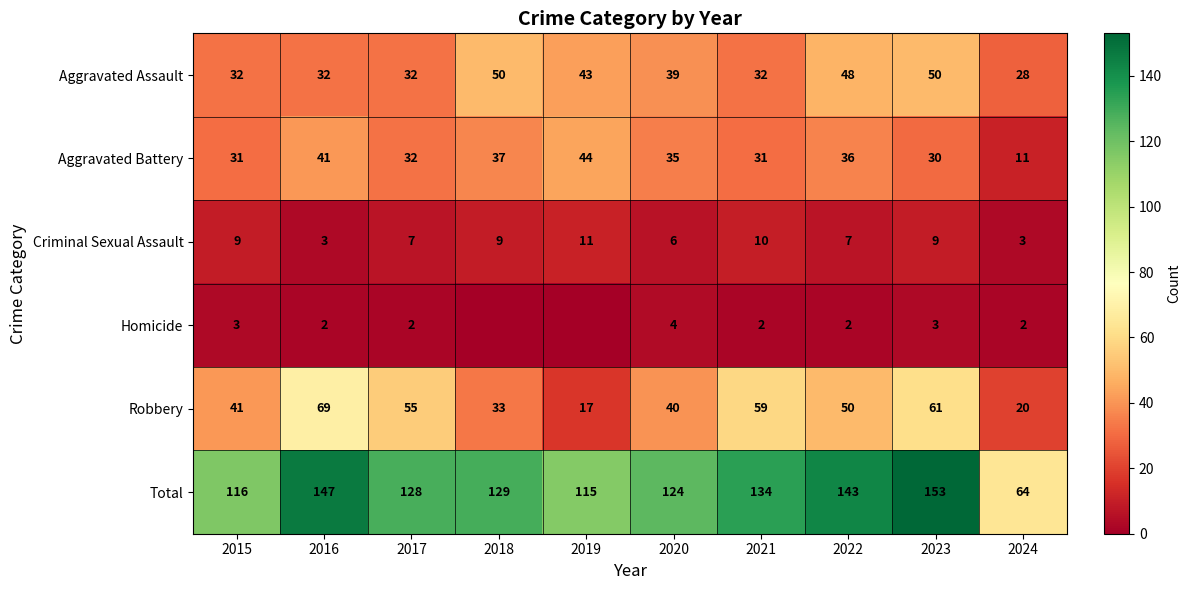

The Robbery series shows 46 at 2018. True or false?

False